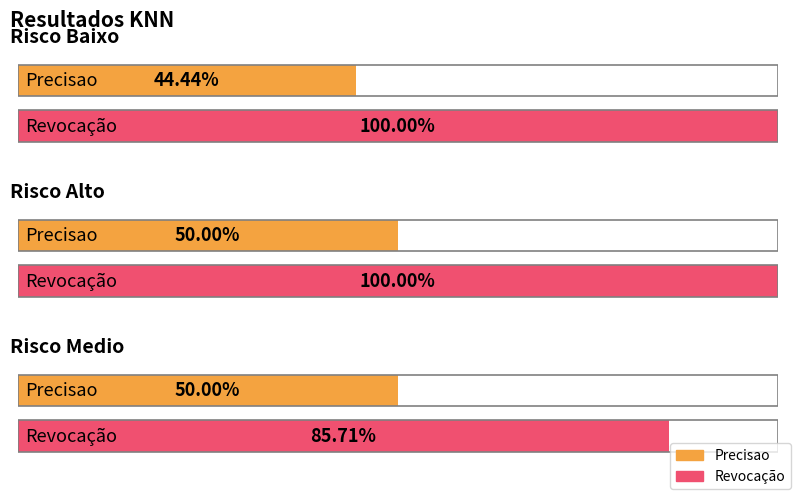

What is the label of the 2nd bar from the right?

Risco Alto